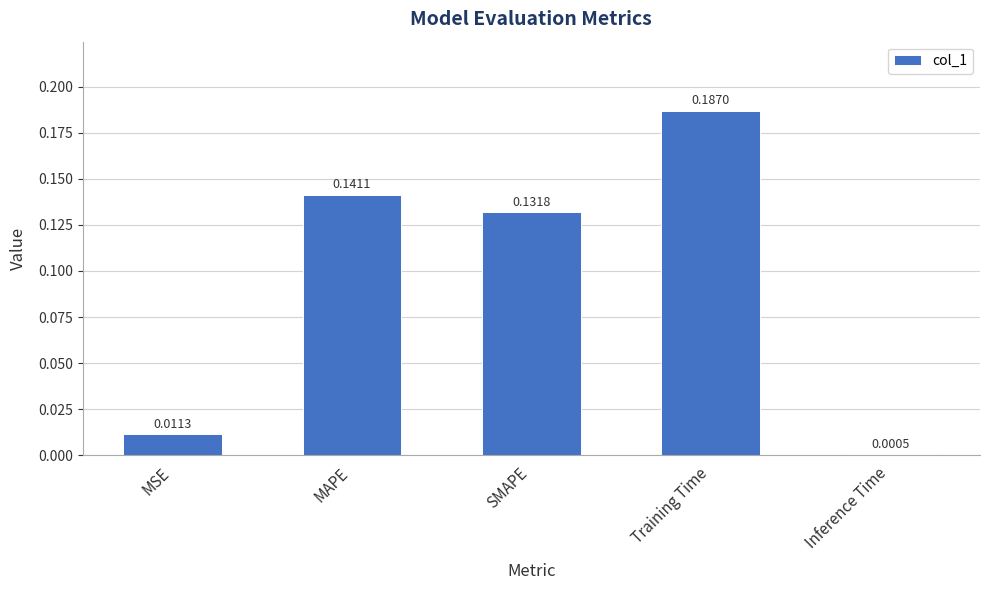

What is the change in value from MSE to SMAPE?

+0.1